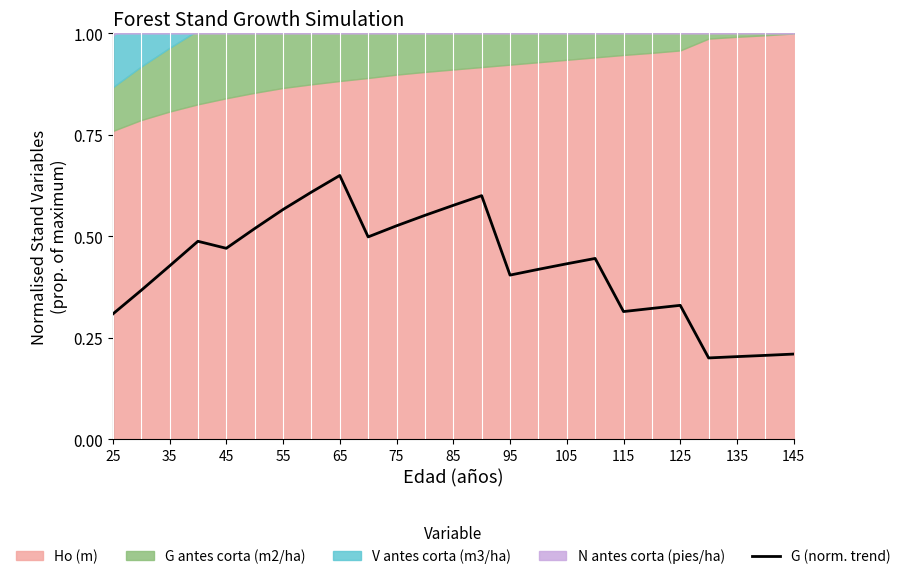

Is it true that G (norm. trend) equals 0.1 at 75?

False